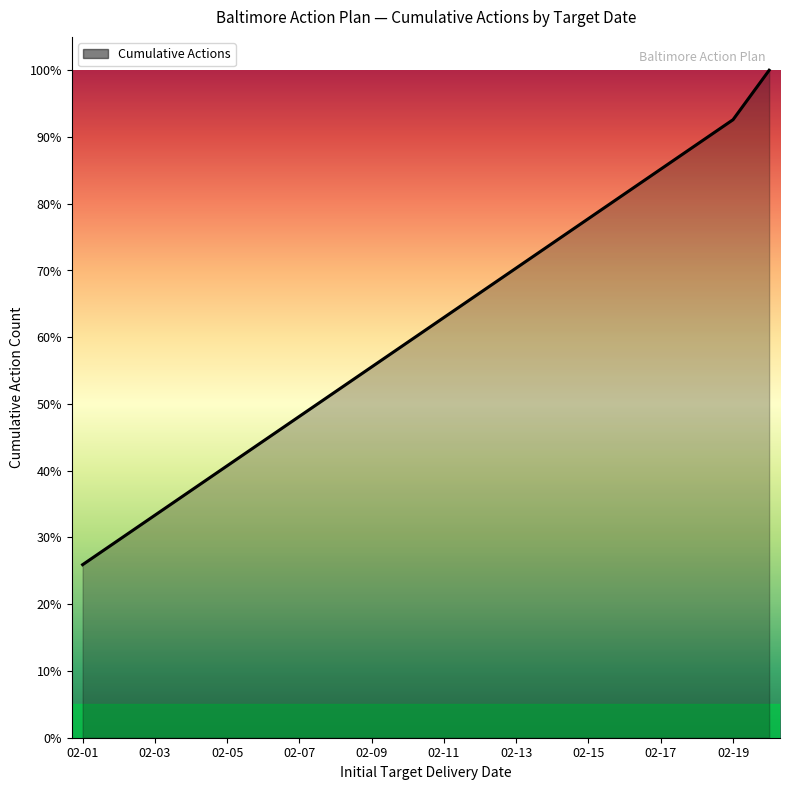

What is the difference between the maximum and minimum values?

74.1